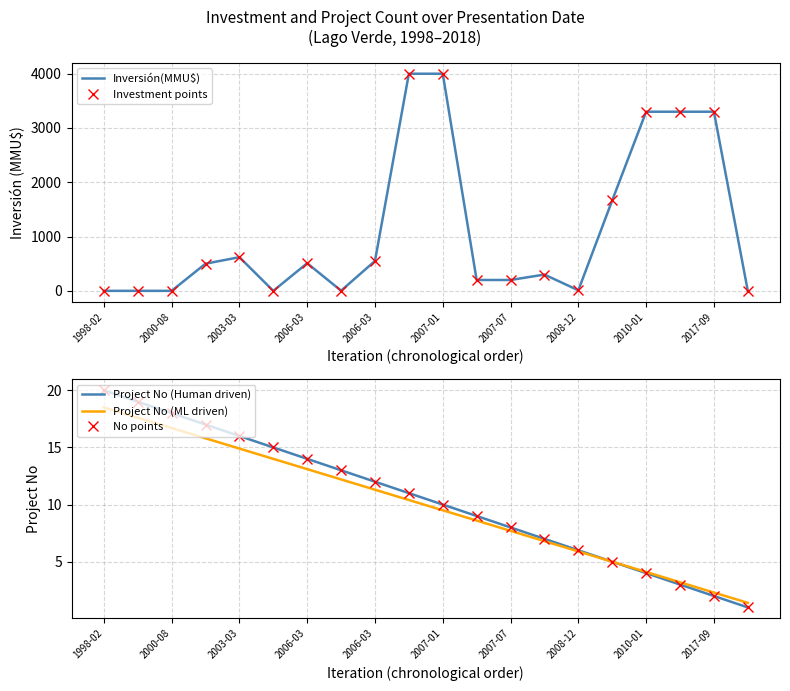

What is the label of the 20th point from the right?

1998-02